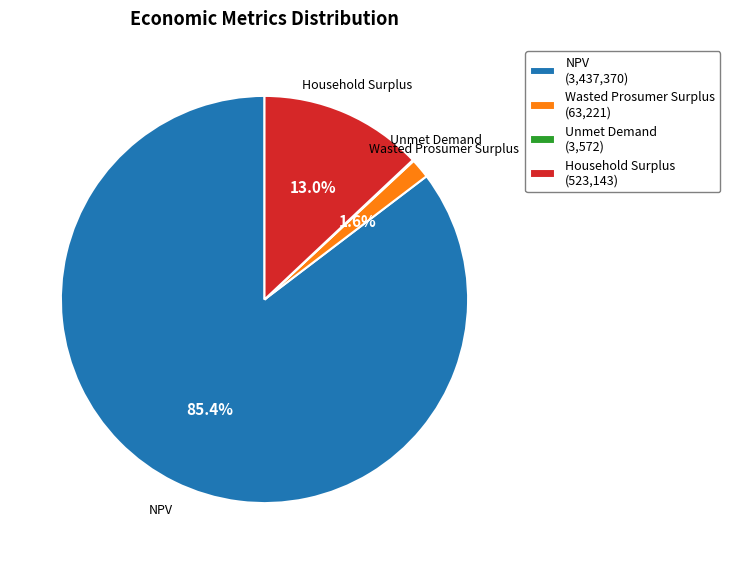

To the nearest percent, what is the average slice percentage?

25%